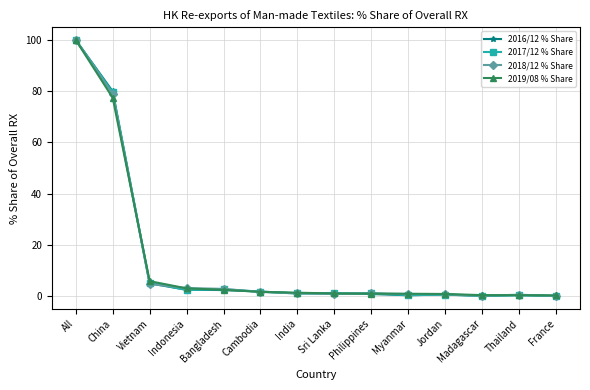

What is the highest value of the 2019/08 % Share series?

100.0